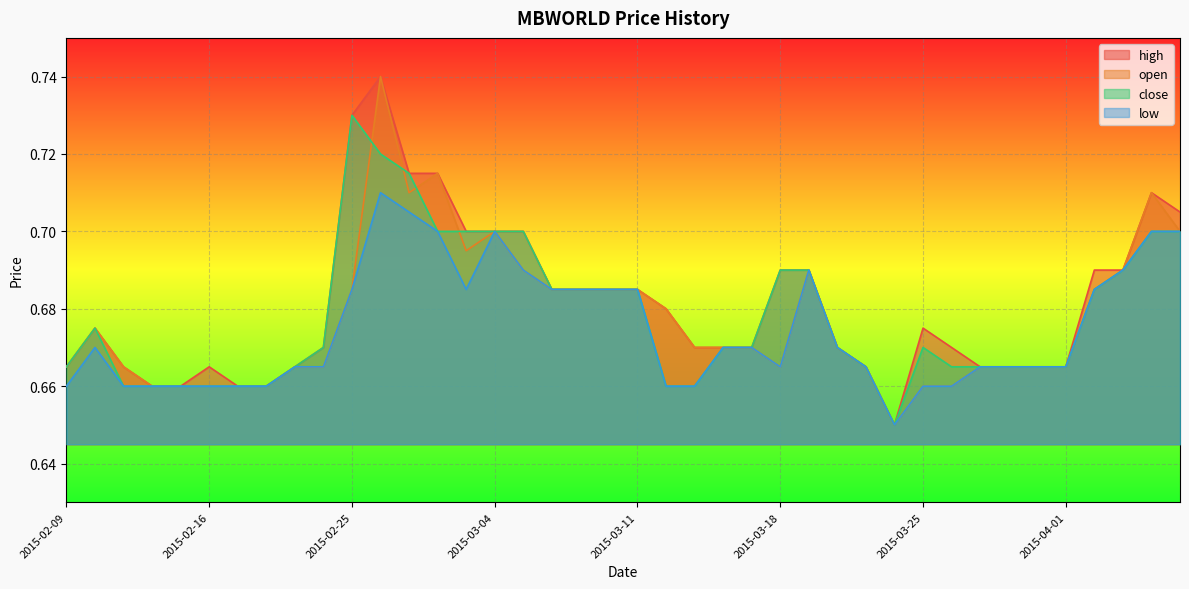

What is the sum of the close values at 2015-03-10 and 2015-03-25?

1.4